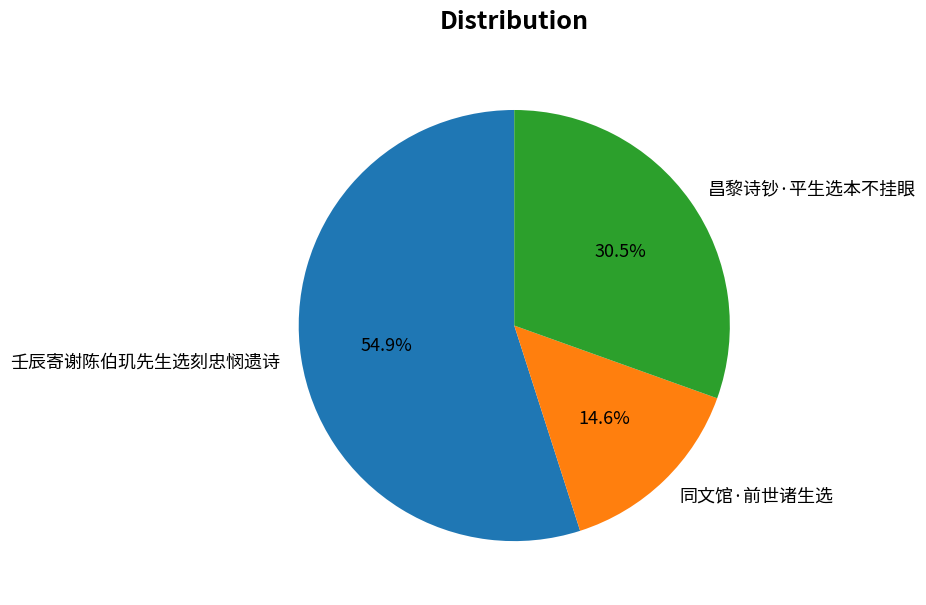

Approximately how many times larger is the value at 昌黎诗钞·平生选本不挂眼 compared to 壬辰寄谢陈伯玑先生选刻忠悯遗诗?

0.6